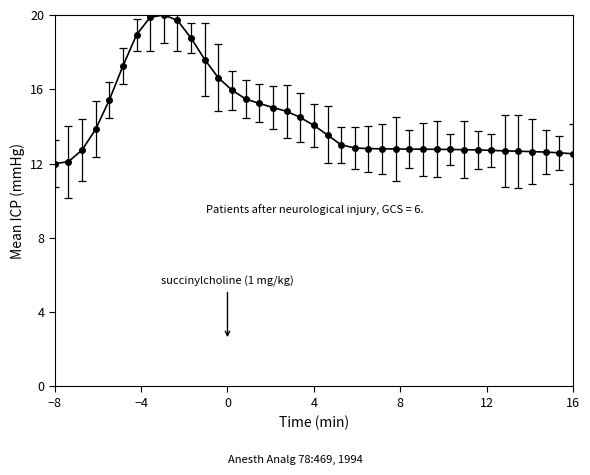

What is the value of the 33rd point from the left?

12.7